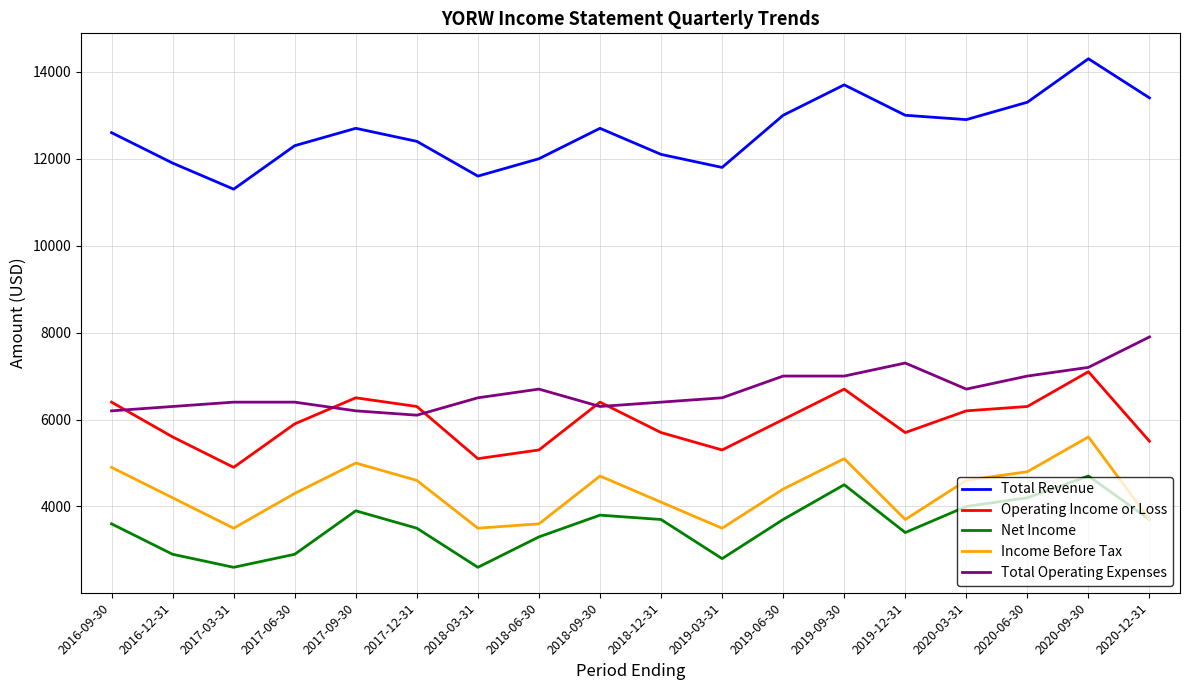

True or false: Total Revenue and Operating Income or Loss intersect in this chart.

False